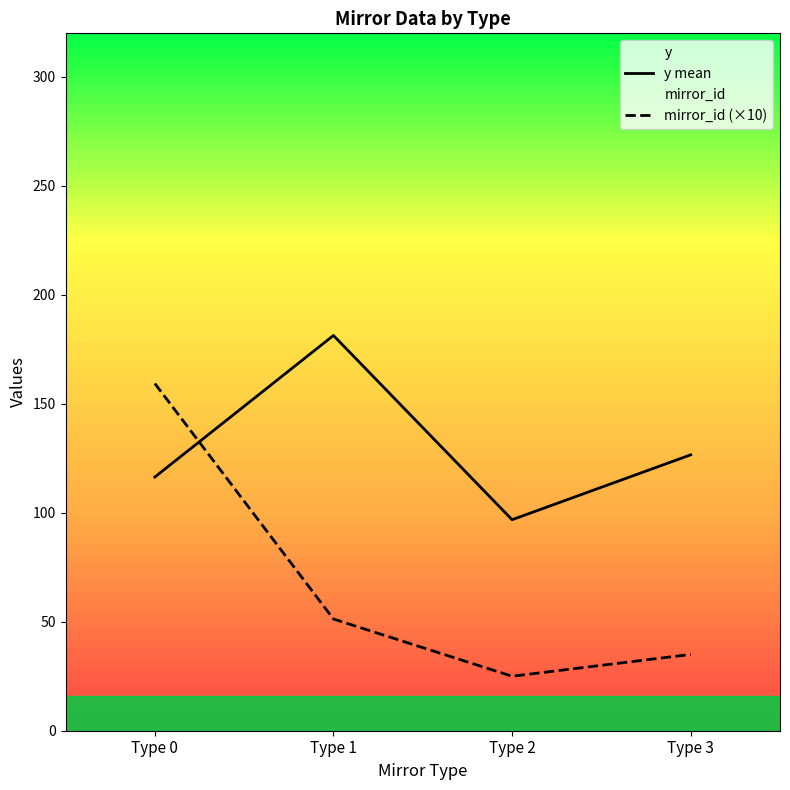

Which label corresponds to the smallest value in the chart?

Type 2